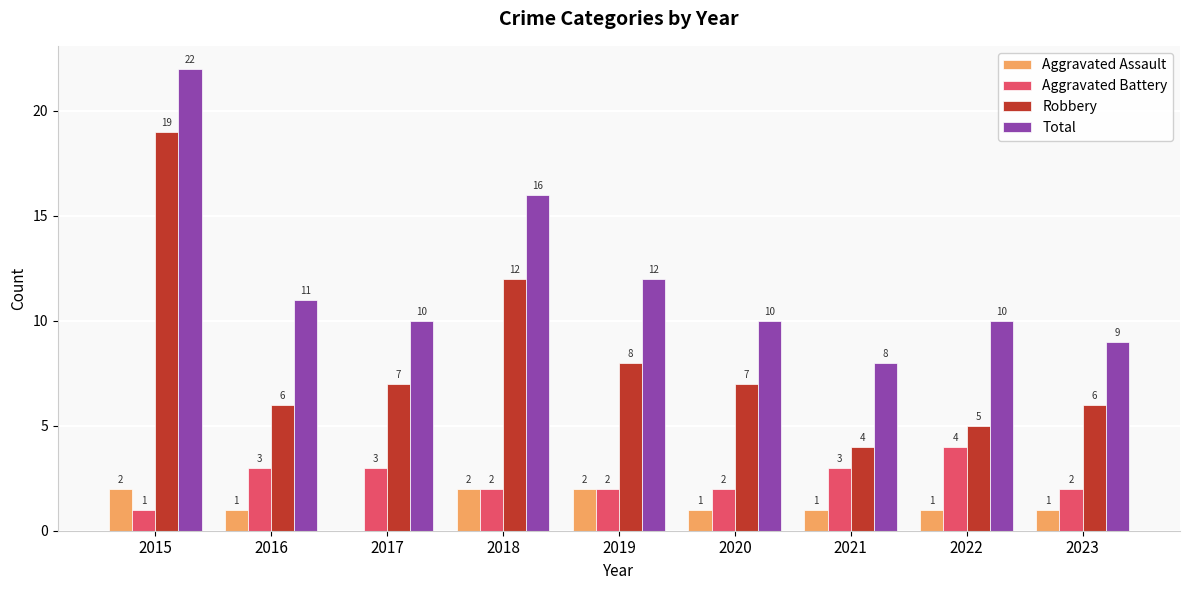

What is the total value across all series at 2018?

32